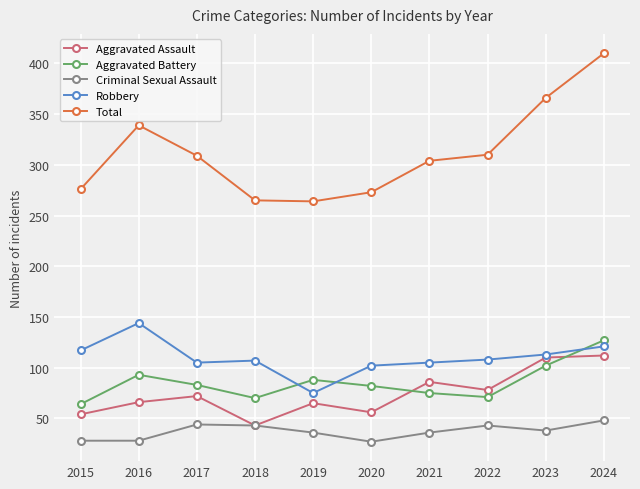

What is the difference between the maximum and minimum values in the Aggravated Battery series?

63